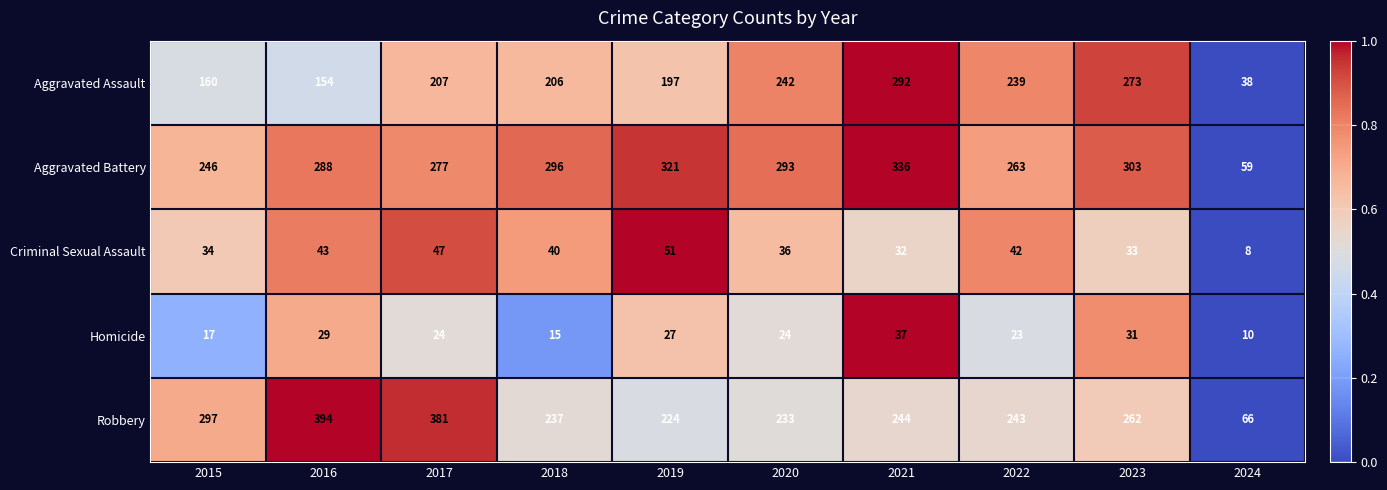

Which series changed the most between 2018 and 2021?

Aggravated Assault